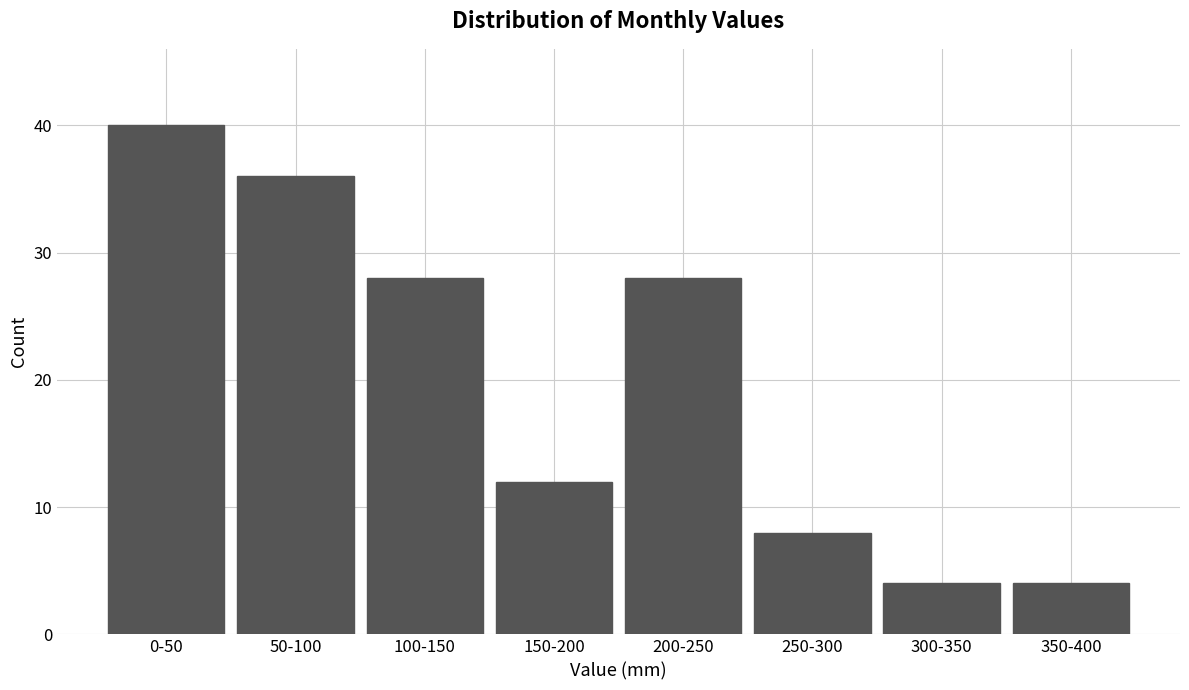

Reading left to right, transcribe all the data shown in this chart.

0-50=40	50-100=36	100-150=28	150-200=12	200-250=28	250-300=8	300-350=4	350-400=4